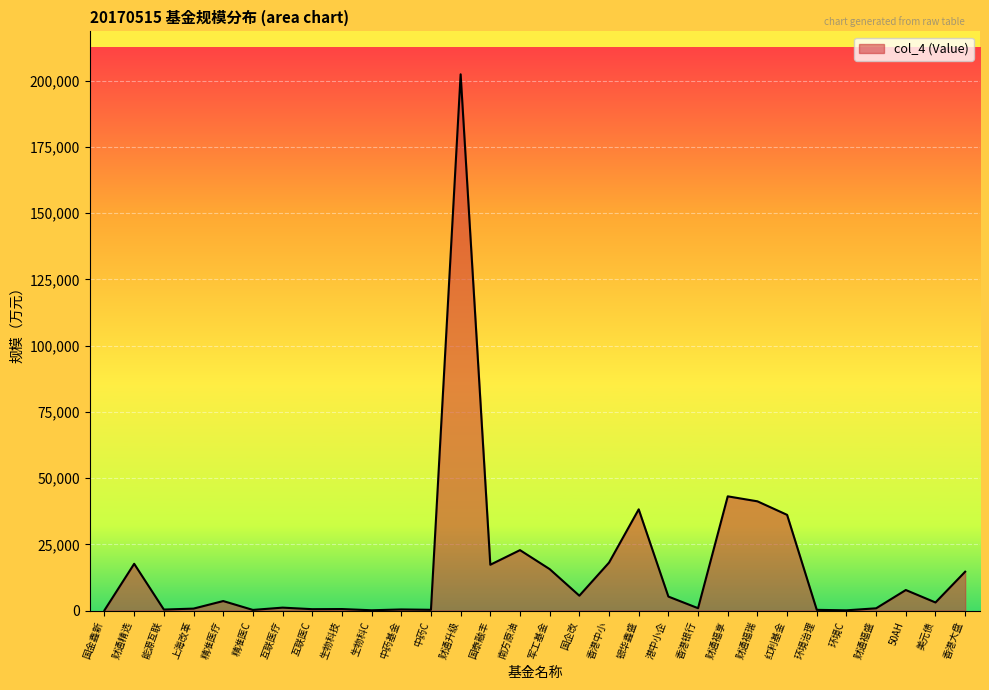

Where is the first local maximum?

财通精选